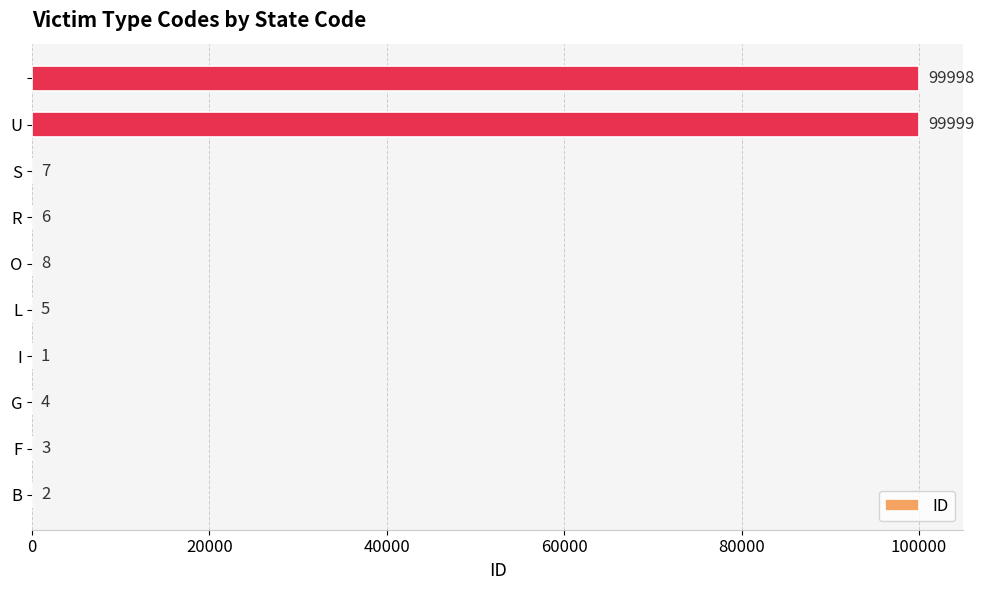

What is the sum of all values?

200033